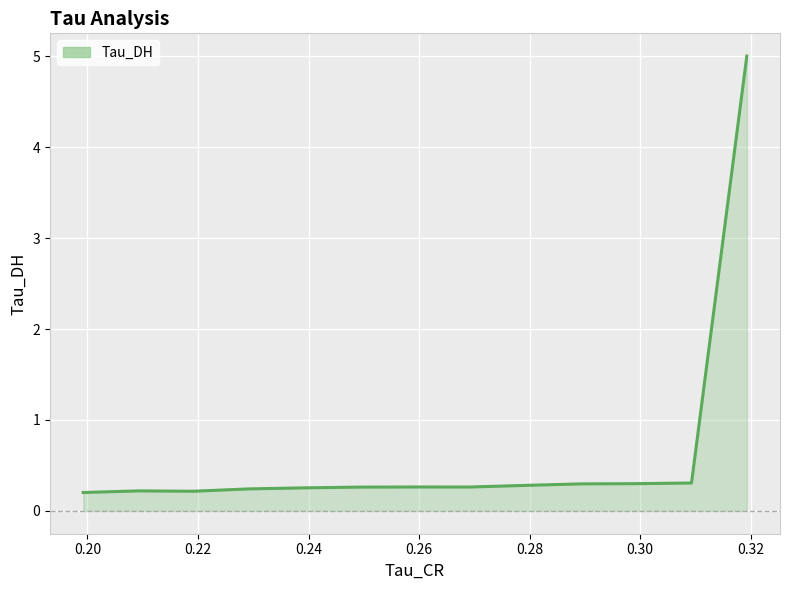

What is the maximum value shown in the chart?

5.0